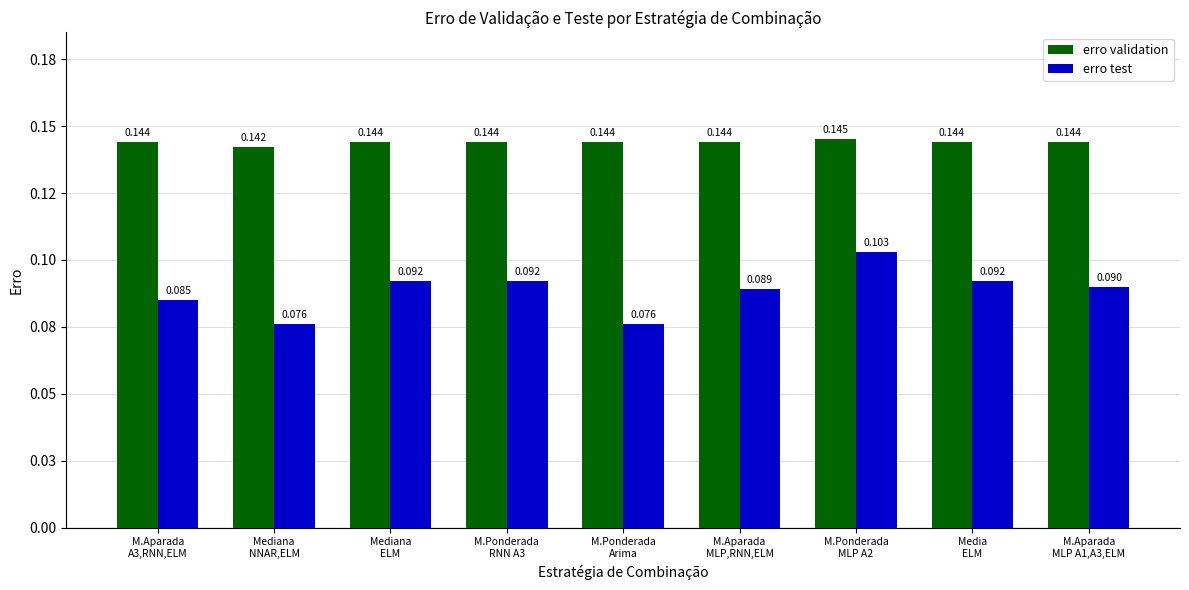

At which category is the sum across all series the highest?

M.Ponderada
MLP A2